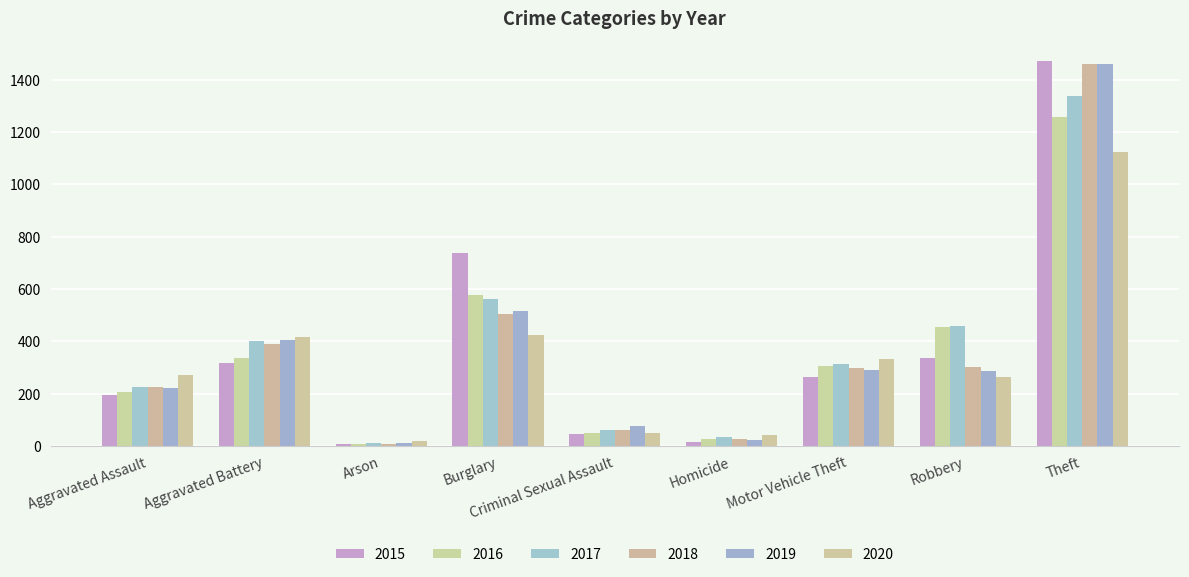

Does the chart contain any negative values?

No